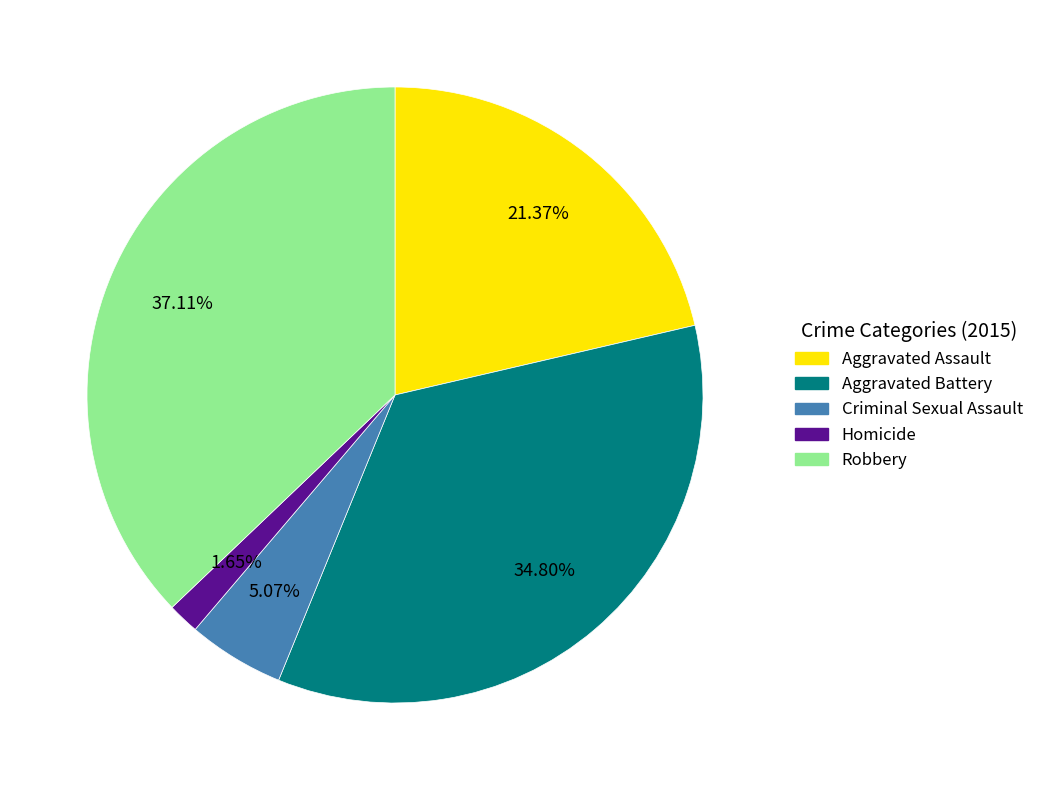

To the nearest percent, what is the average slice percentage?

20%